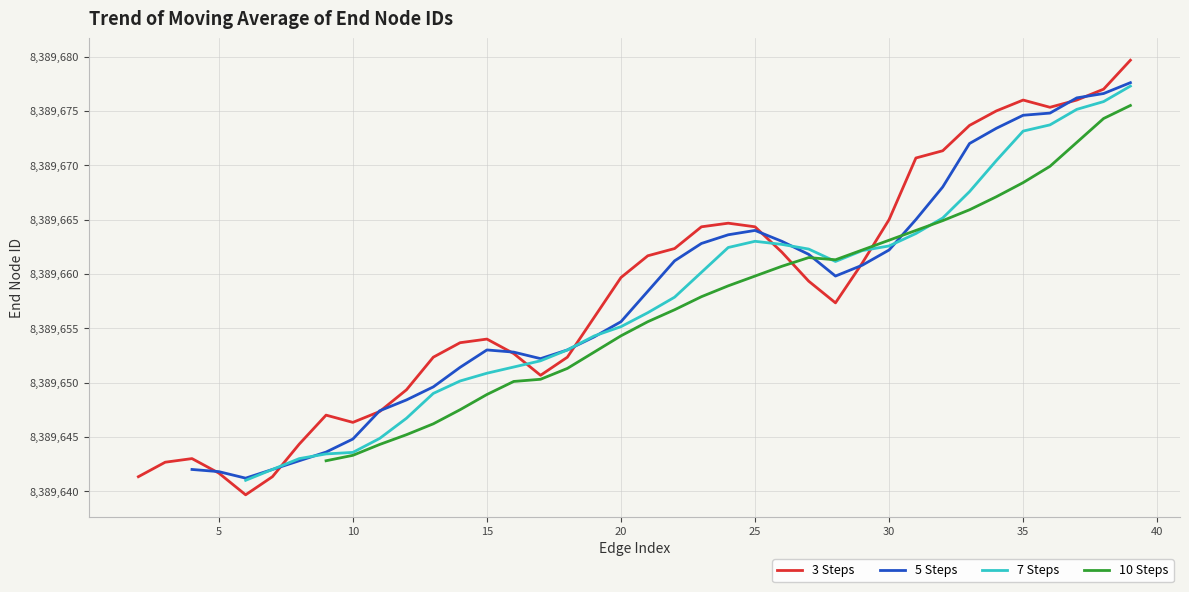

Does the chart display data point markers on the line(s)?

No